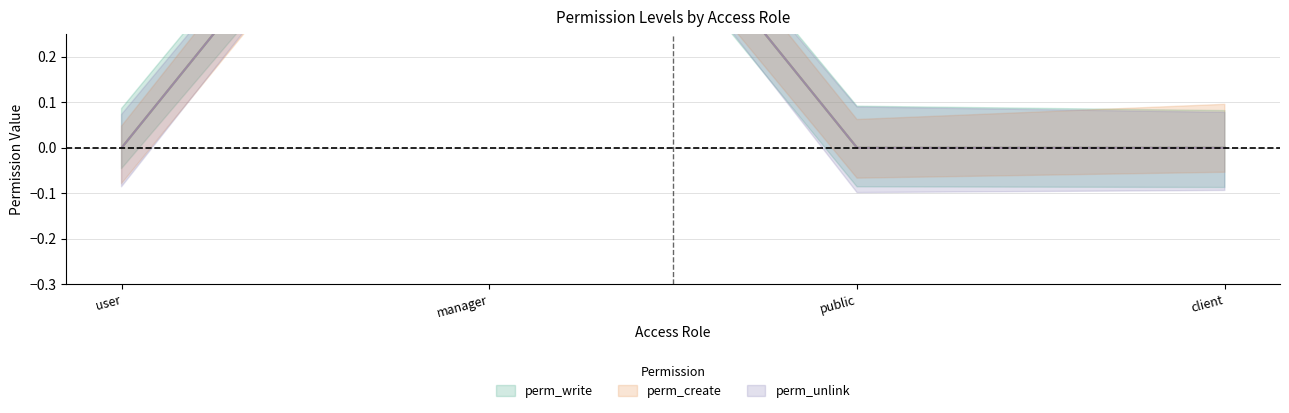

What are all the series names shown in the legend?

perm_write, perm_create, perm_unlink